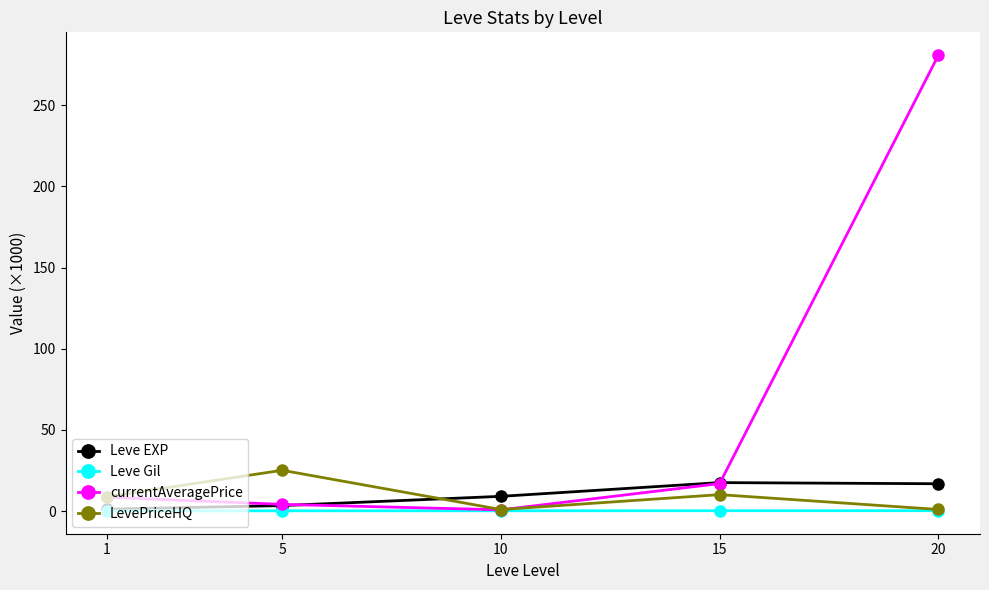

The value of LevePriceHQ at 5 is 25.2. True or false?

True